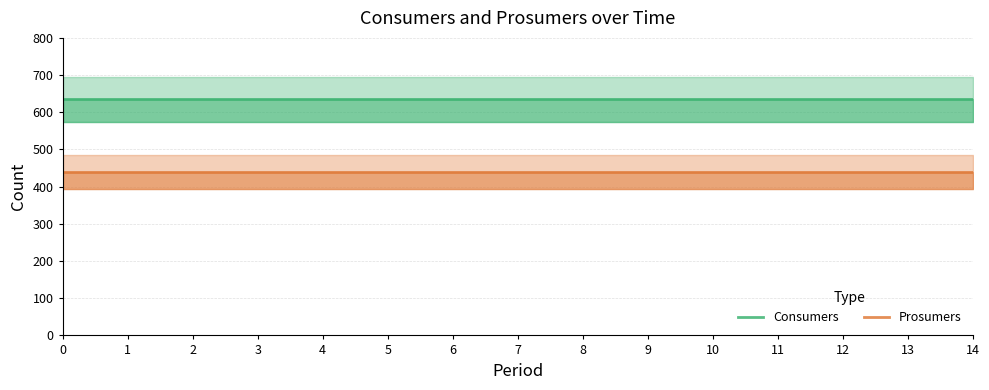

At how many categories does at least one series exceed 572?

15